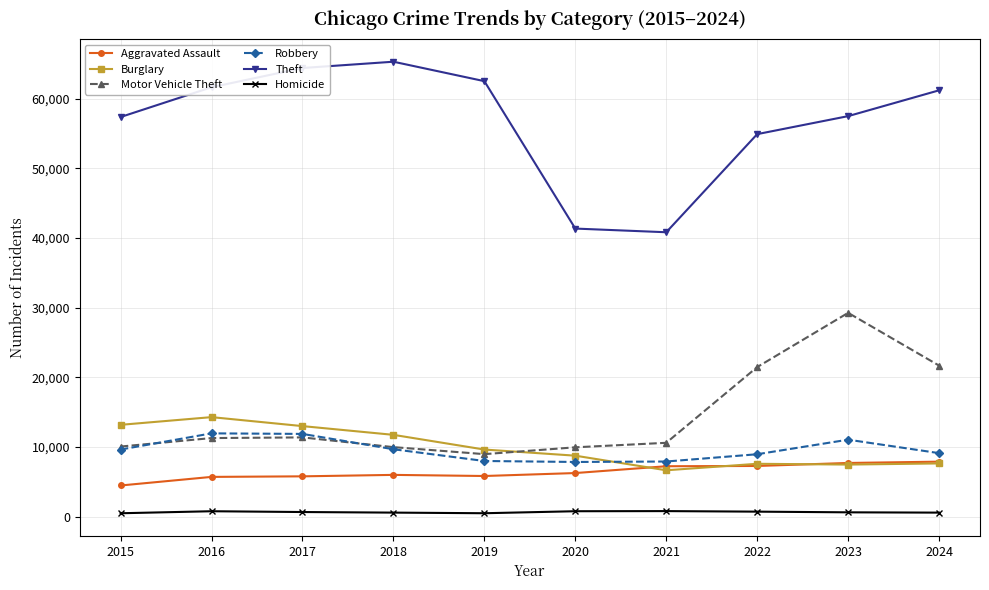

How many series are shown in this chart?

6